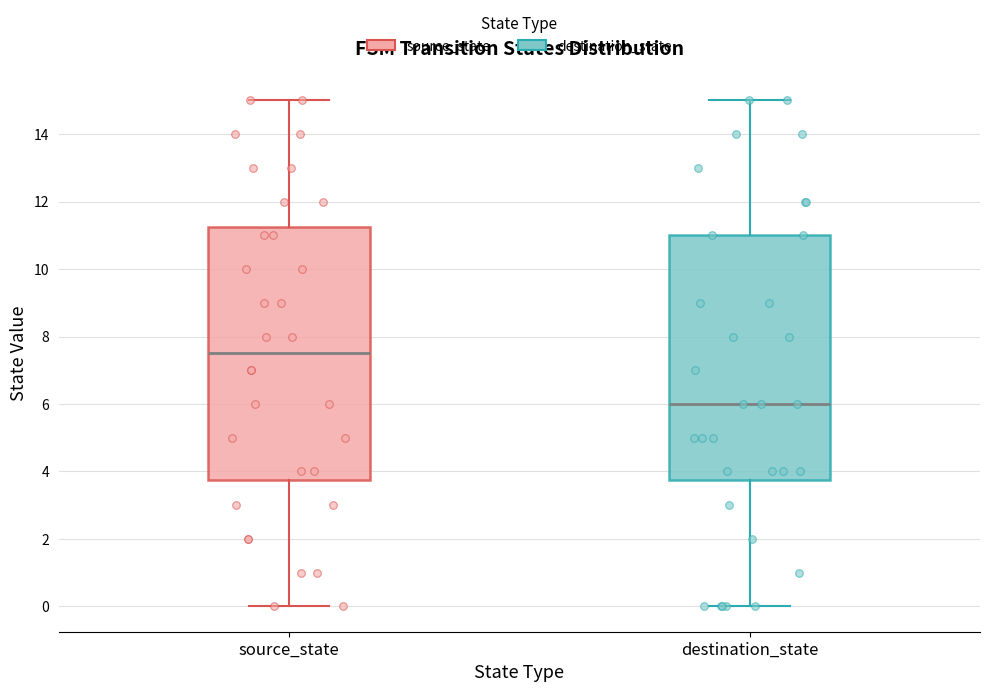

Which box has the lowest median line?

destination_state